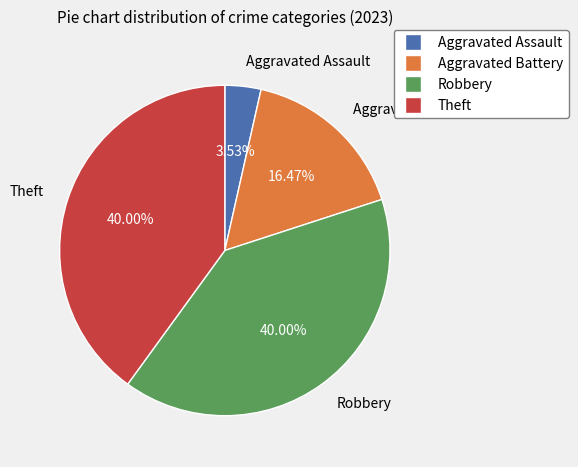

Does Robbery account for over 50% of the chart?

No